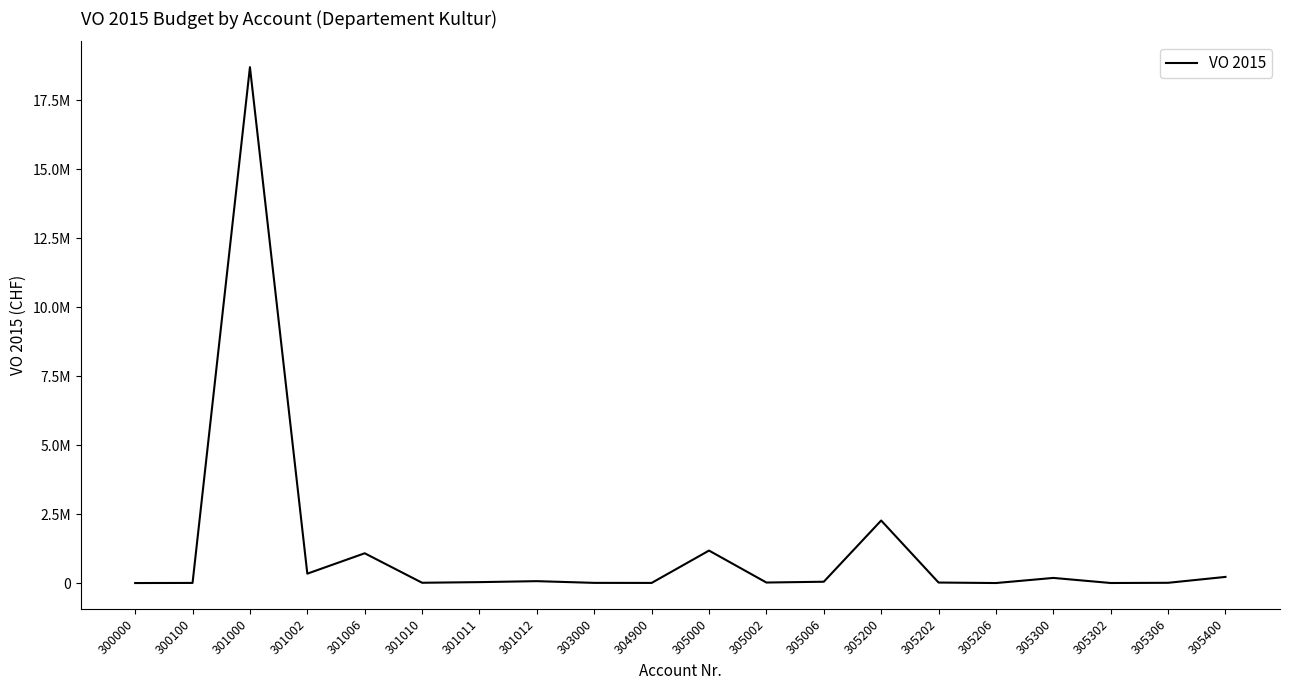

The value at 301000 is 5493829.0. True or false?

False